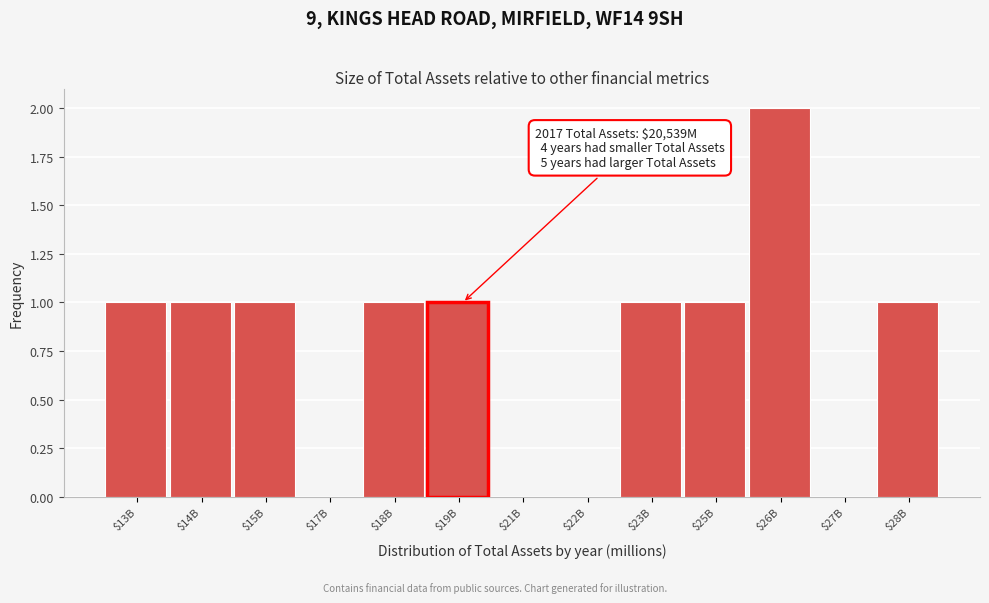

At which category does the chart reach its peak across all series?

$26B